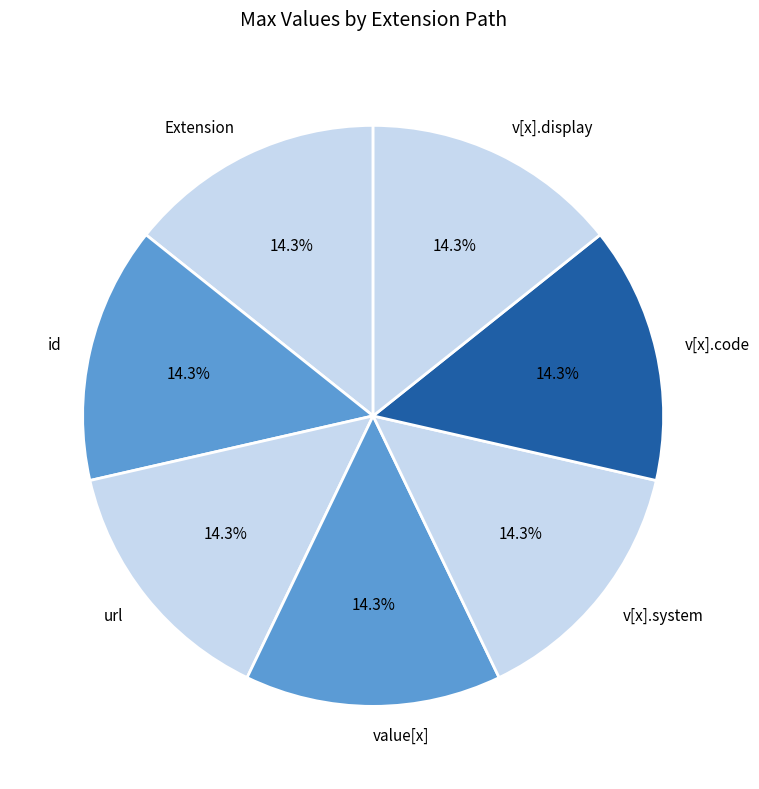

How much of the chart is everything except v[x].display?

85.7%